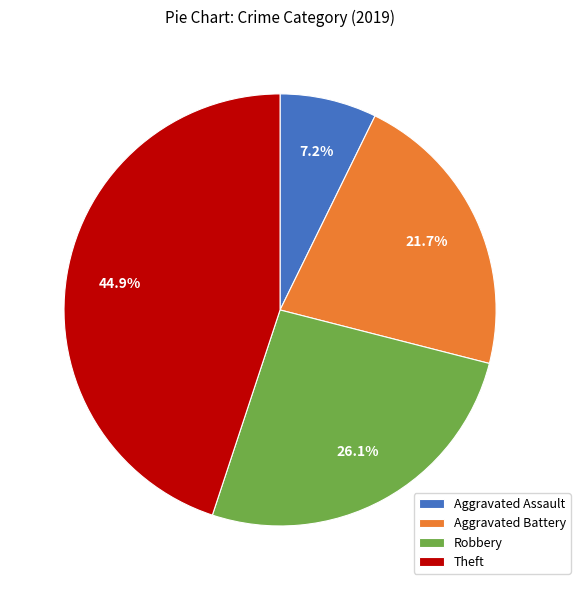

What is the smallest slice in the pie chart?

Aggravated Assault